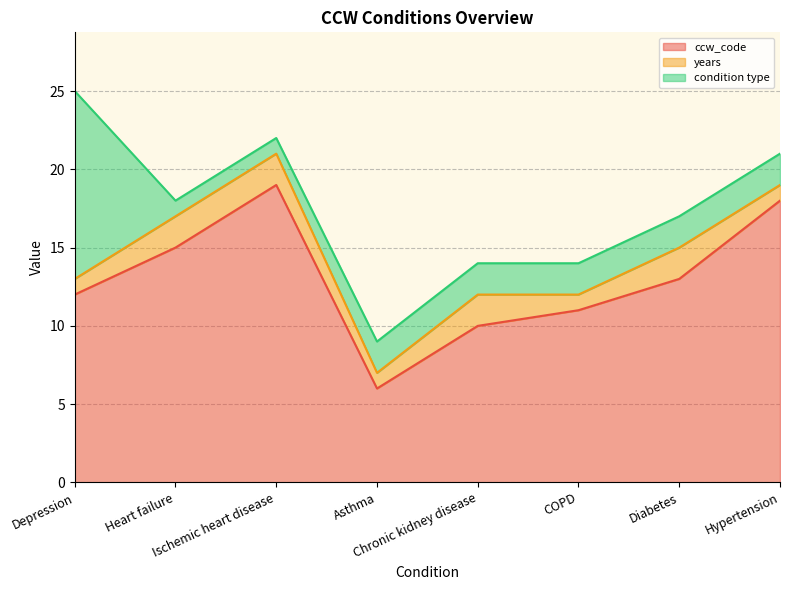

What position from the left is Depression?

1